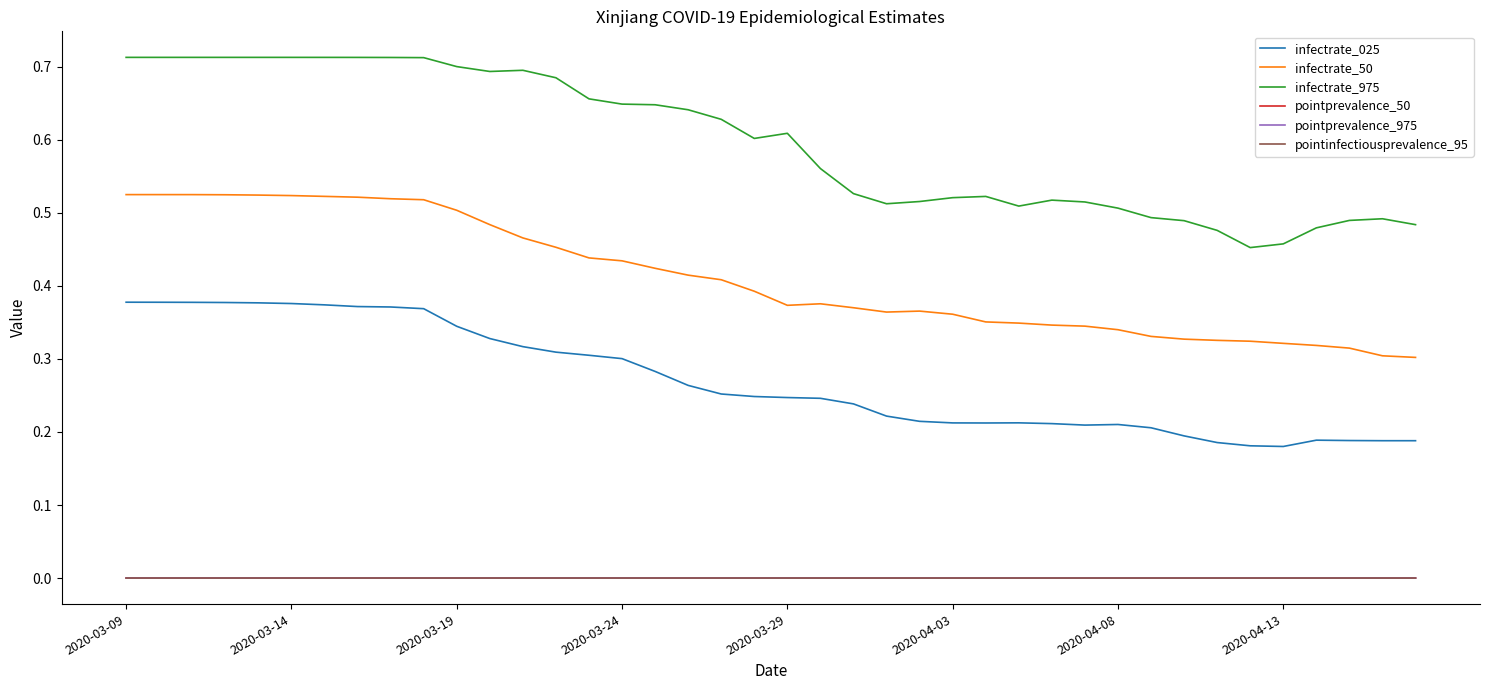

True or false: pointprevalence_50 has more than 0 interior local peaks.

True